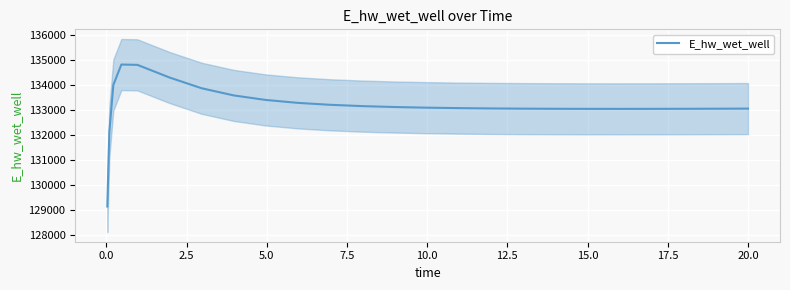

How many points are lower than both their immediate neighbors (excluding endpoints)?

1